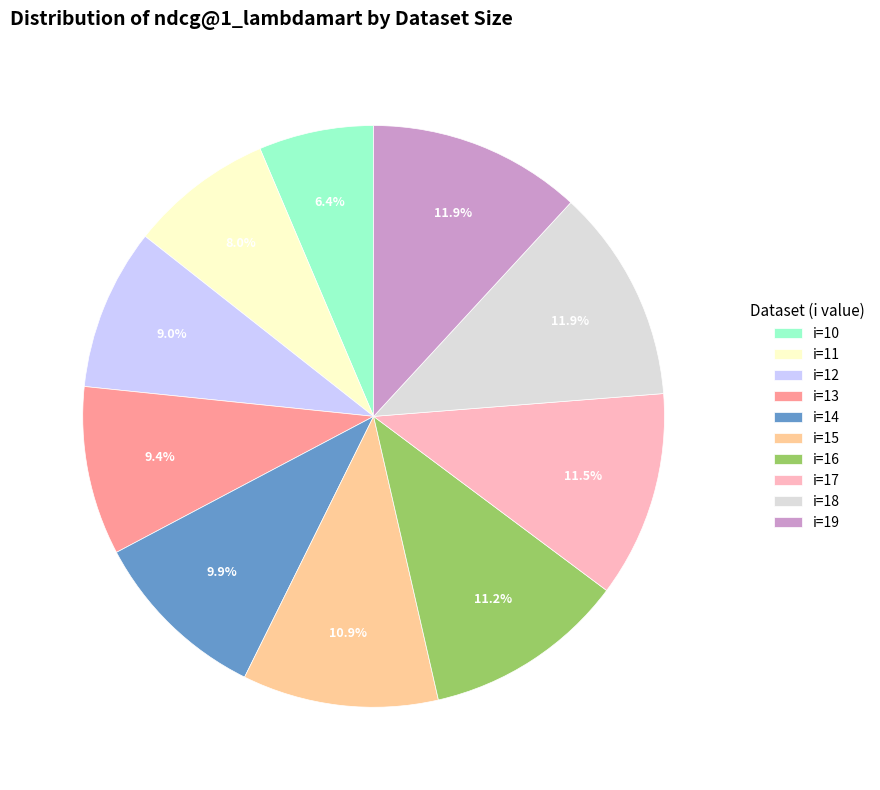

What percentage is the i=13 slice, to the nearest percent?

9%